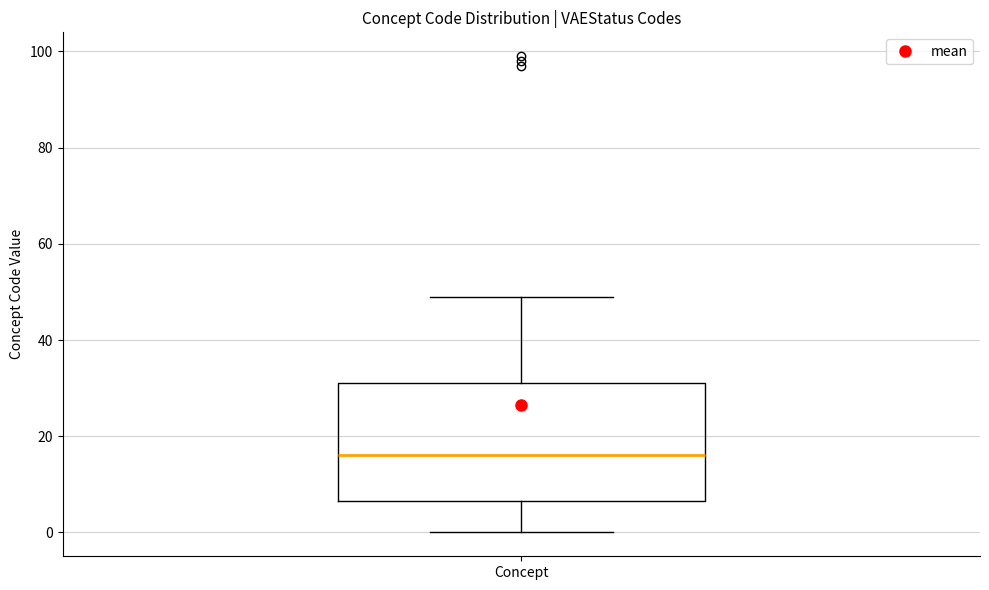

Transcribe this box plot: give where the median line is, the range the box spans, and where the two whiskers end, as read against the y-axis. The values are not printed on the chart, so give them approximately, as read against the axis.

median 16, box 6 to 32, whiskers 0 to 50